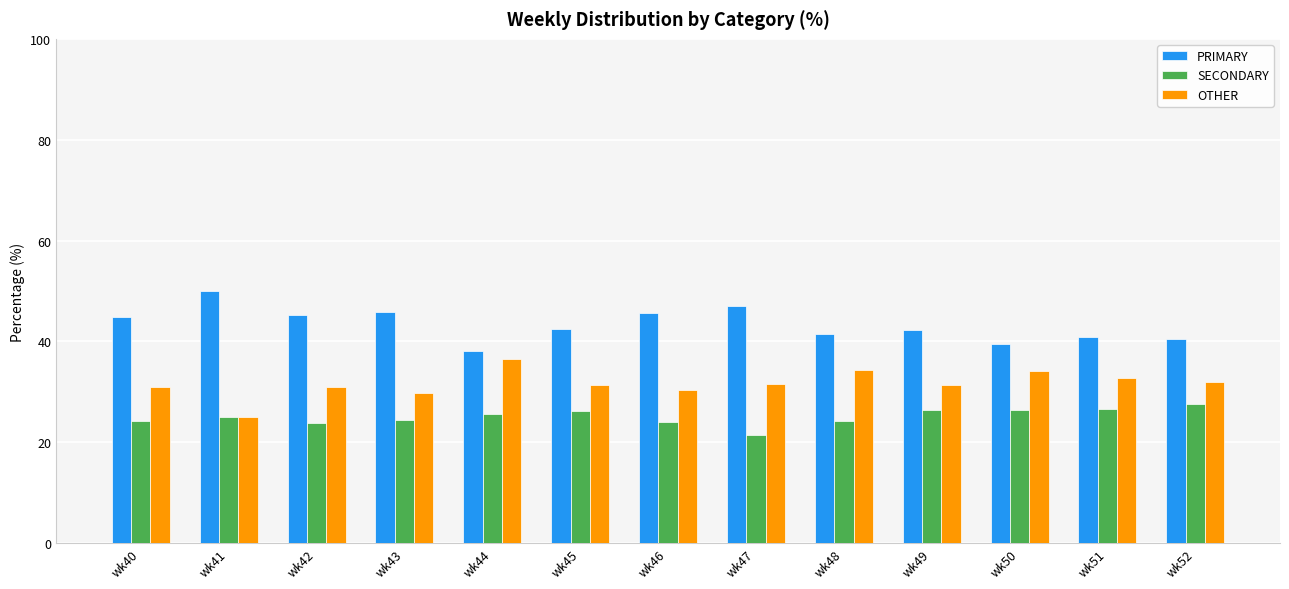

The OTHER series shows 8.4 at wk46. True or false?

False